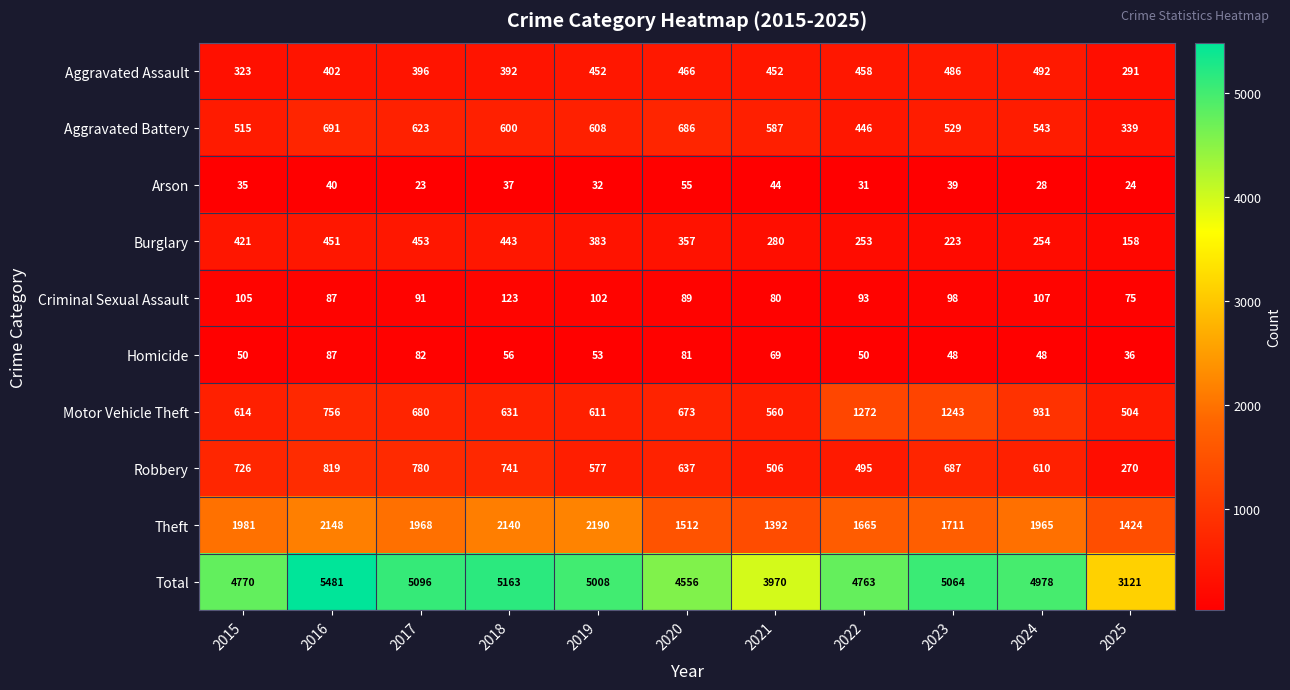

Which category has the lowest value in the Robbery series?

2025